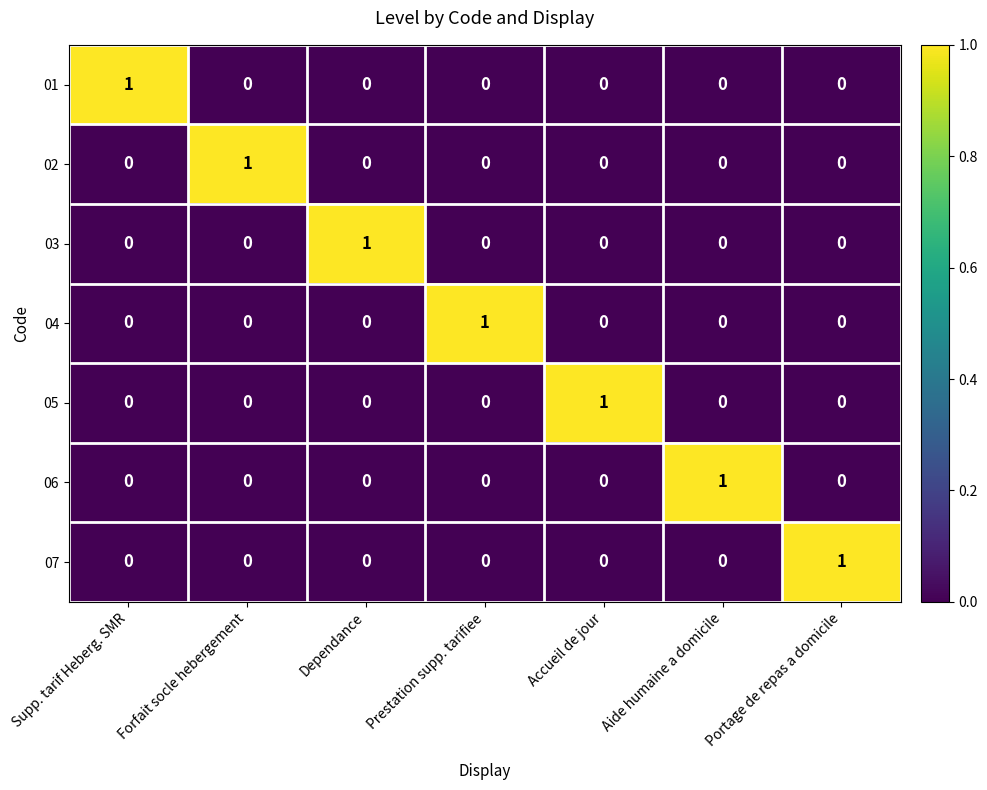

Is it true that 03 equals 0 at Prestation supp. tarifiee?

True